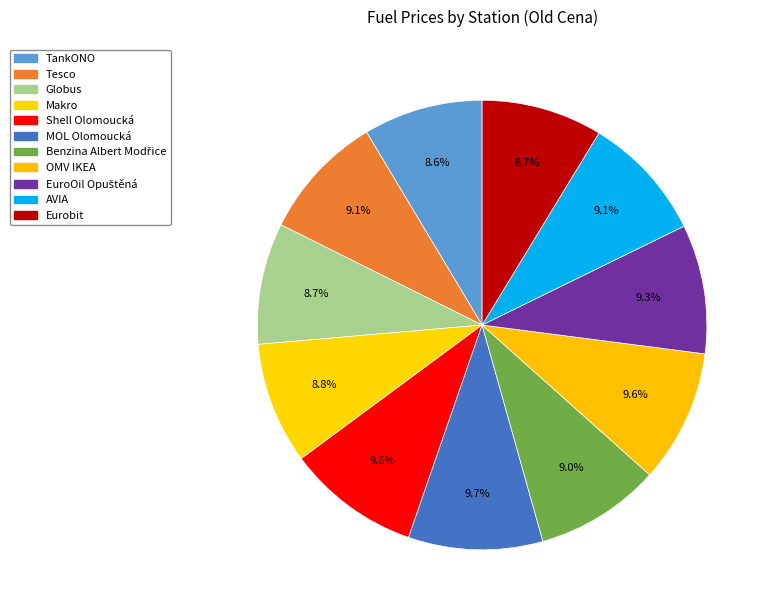

Rank the categories by value from highest to lowest.

MOL Olomoucká, Shell Olomoucká, OMV IKEA, EuroOil Opuštěná, Tesco, AVIA, Benzina Albert Modřice, Makro, Globus, Eurobit, TankONO